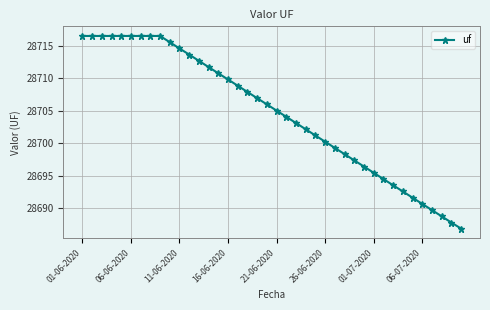

What is the difference between the second highest and second lowest values?

28.7